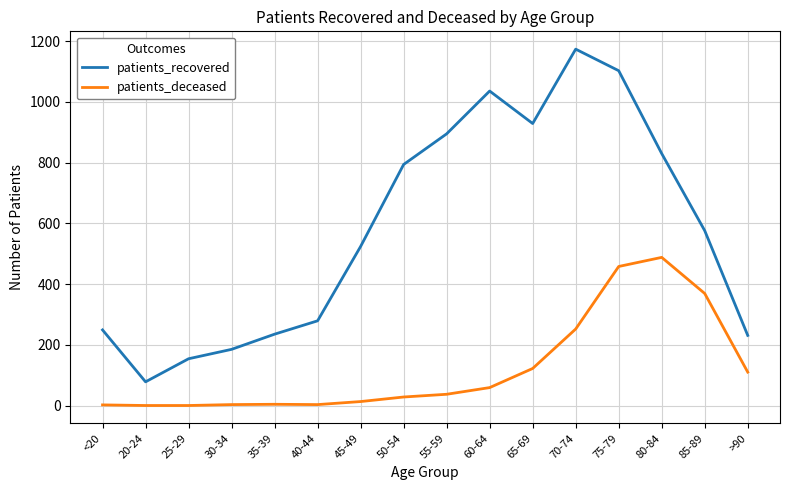

Which series changed the most between <20 and 65-69?

patients_recovered